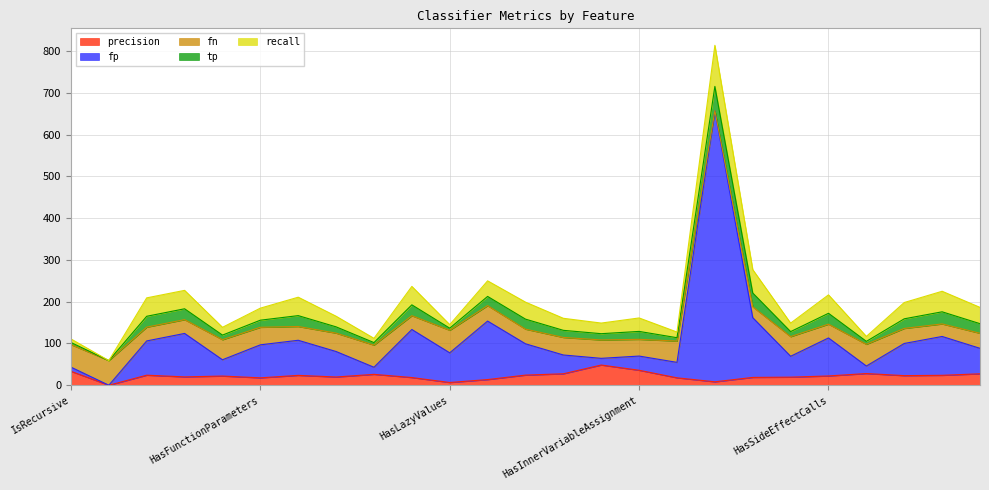

Where does the tp series first go above 19?

HasNestedMethods